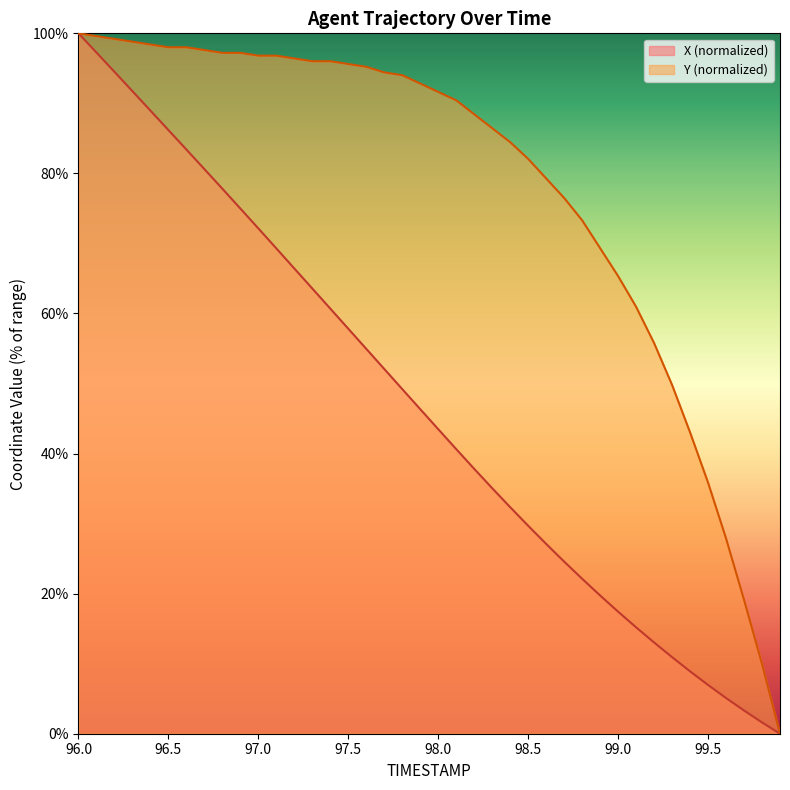

The Y series shows 149.7 at 96.2. True or false?

False